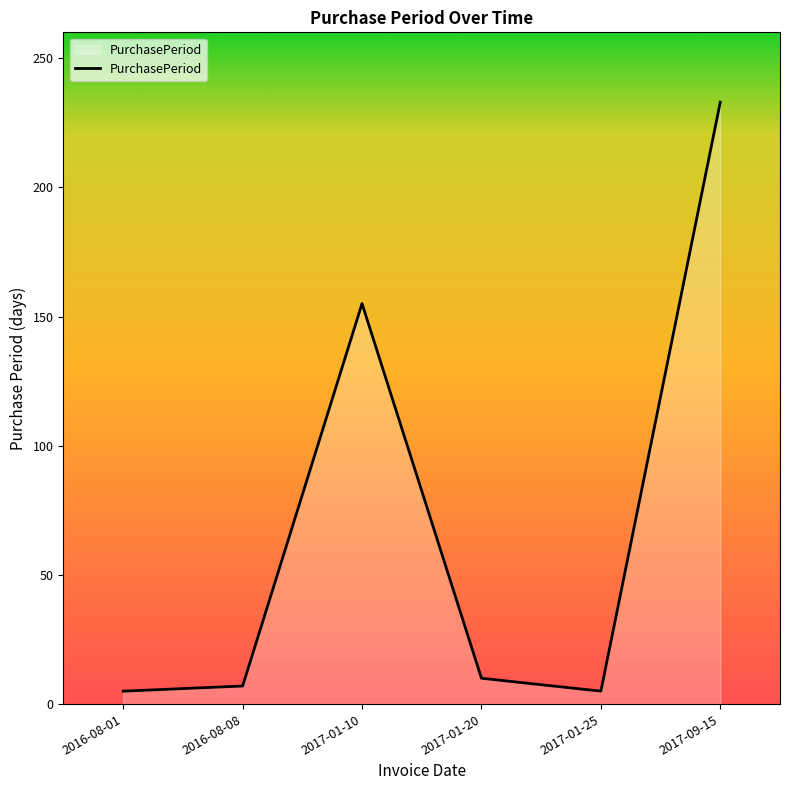

The chart shows a value of 5 at 2016-08-01. True or false?

True